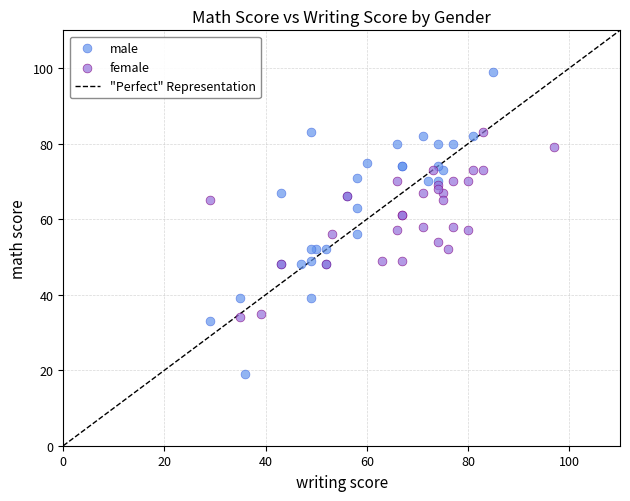

Which series contains the lowest Y value?

male